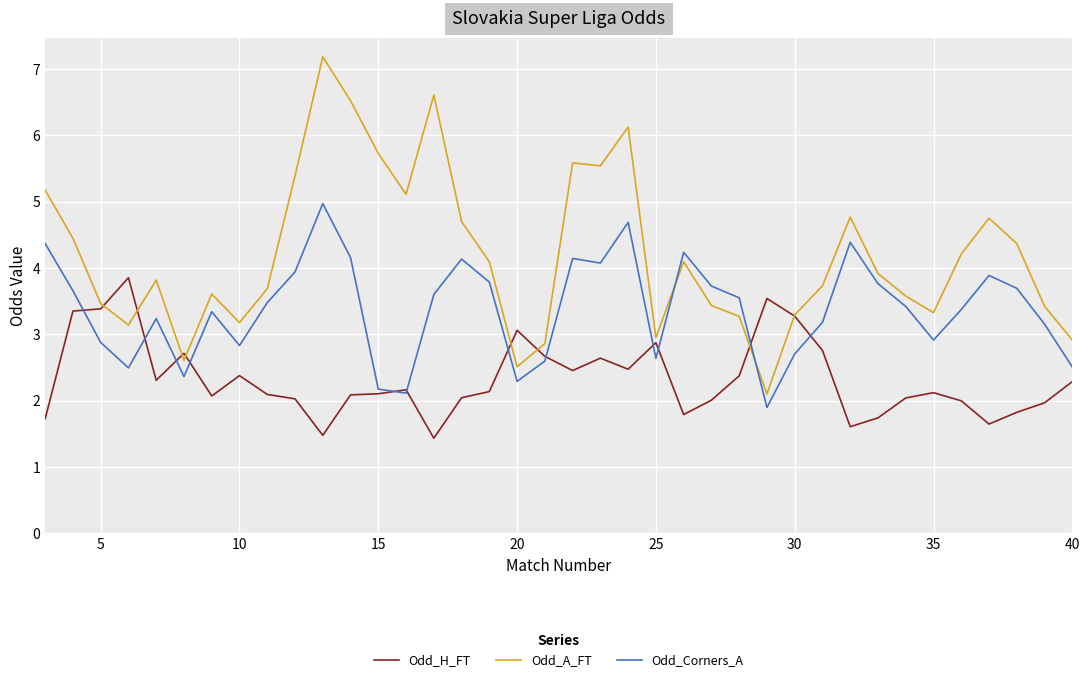

List the series in order of their overall mean, highest first.

Odd_A_FT, Odd_Corners_A, Odd_H_FT